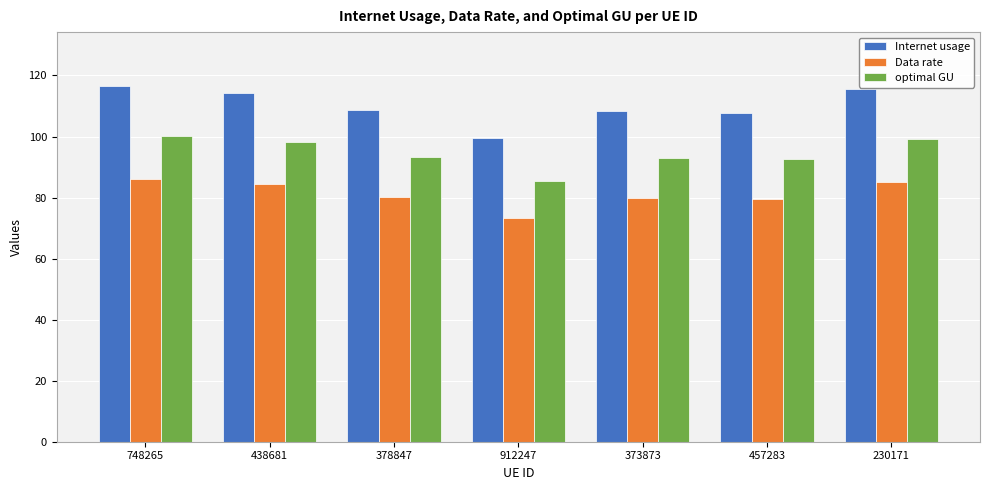

The Data rate series shows 138.5 at 373873. True or false?

False